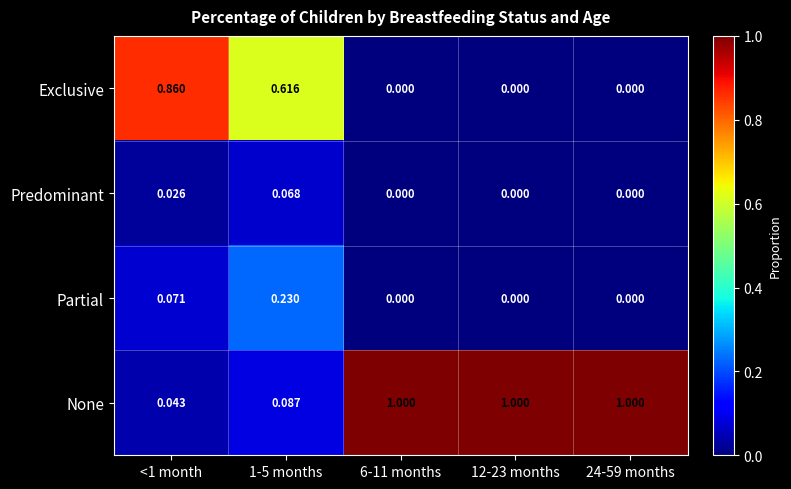

Between 1-5 months and 6-11 months, which series saw the biggest shift?

None